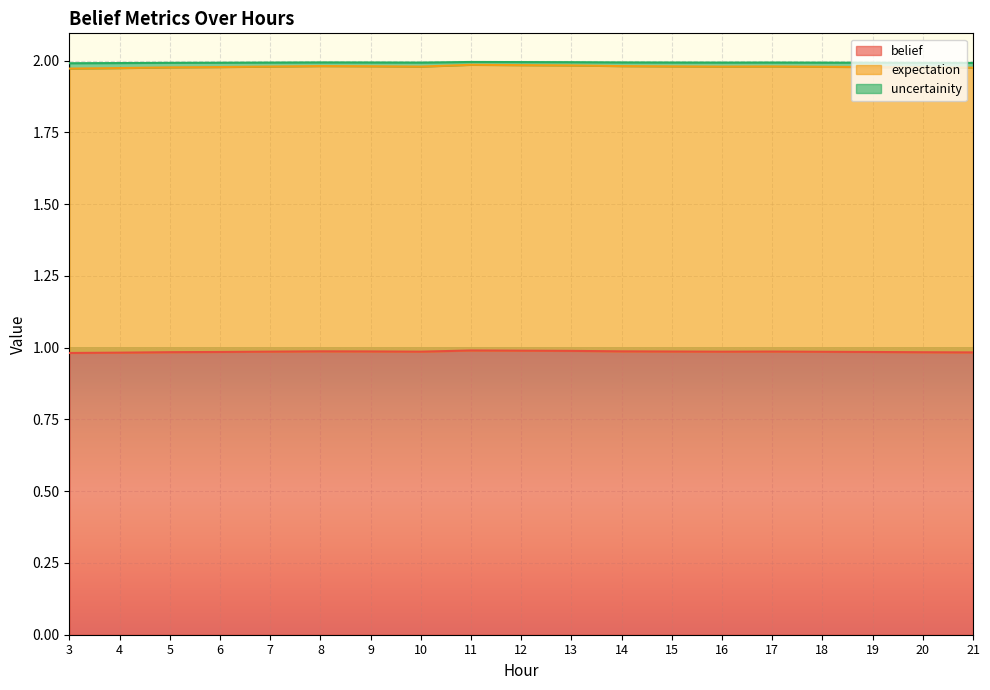

Count the uncertainity values in the range 1 to 2.

19